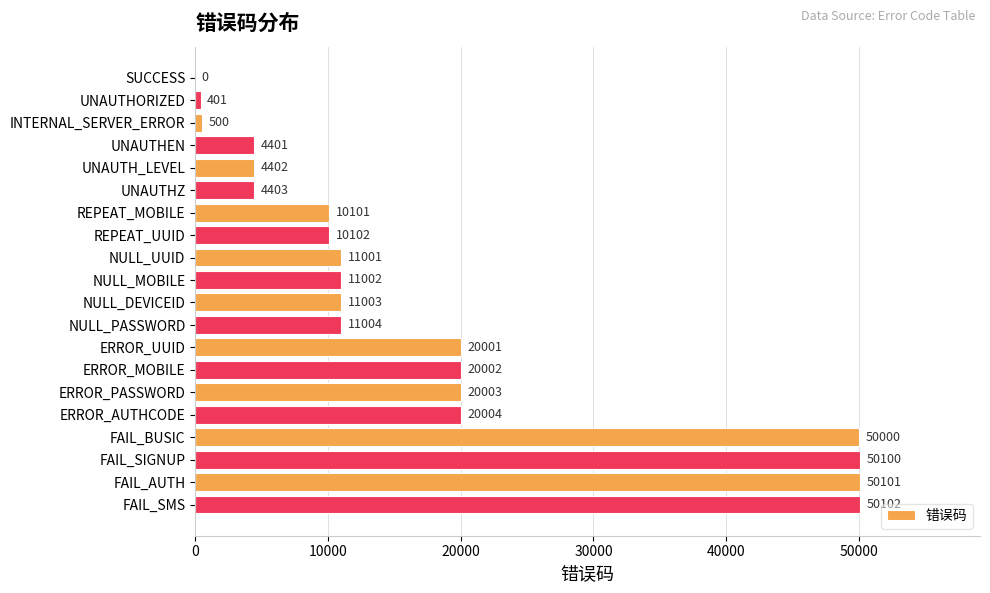

Reading top to bottom, what are all the values shown in this chart?

SUCCESS=0	UNAUTHORIZED=401	INTERNAL_SERVER_ERROR=500	UNAUTHEN=4401	UNAUTH_LEVEL=4402	UNAUTHZ=4403	REPEAT_MOBILE=10101	REPEAT_UUID=10102	NULL_UUID=11001	NULL_MOBILE=11002	NULL_DEVICEID=11003	NULL_PASSWORD=11004	ERROR_UUID=20001	ERROR_MOBILE=20002	ERROR_PASSWORD=20003	ERROR_AUTHCODE=20004	FAIL_BUSIC=50000	FAIL_SIGNUP=50100	FAIL_AUTH=50101	FAIL_SMS=50102